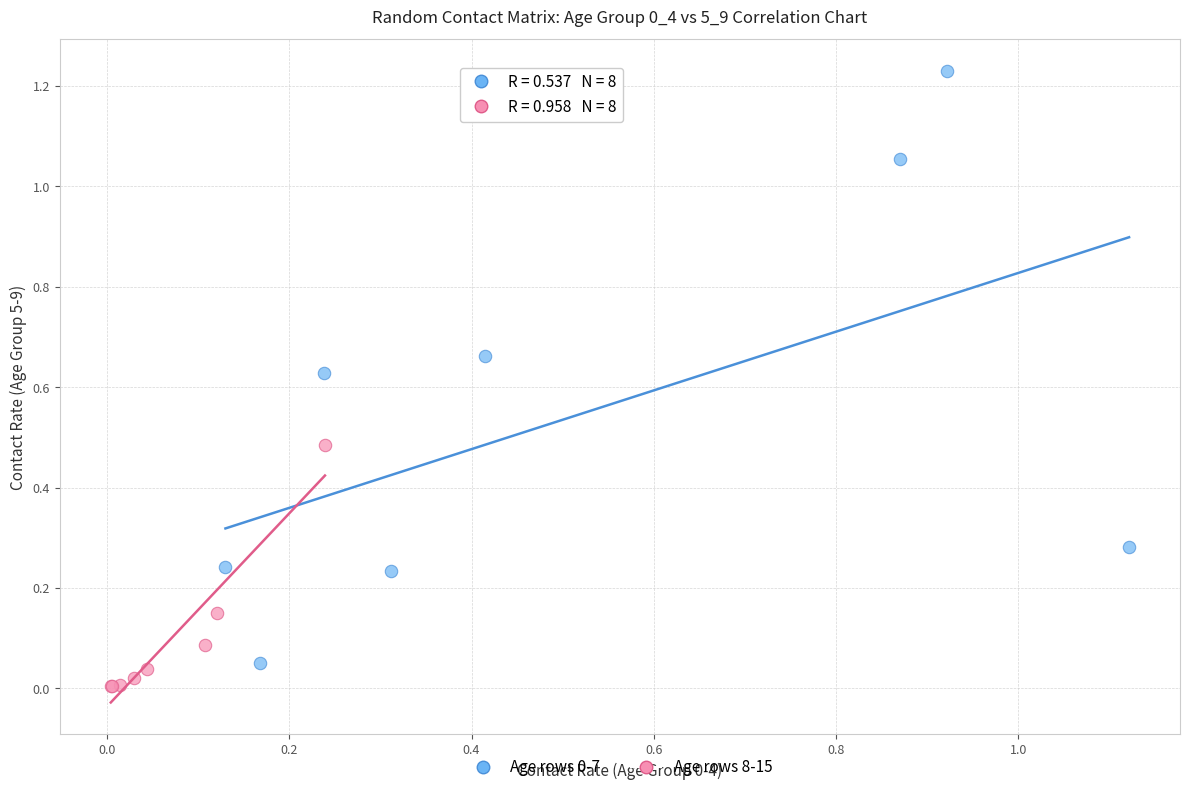

Which series contains the lowest Y value?

Age rows 8-15